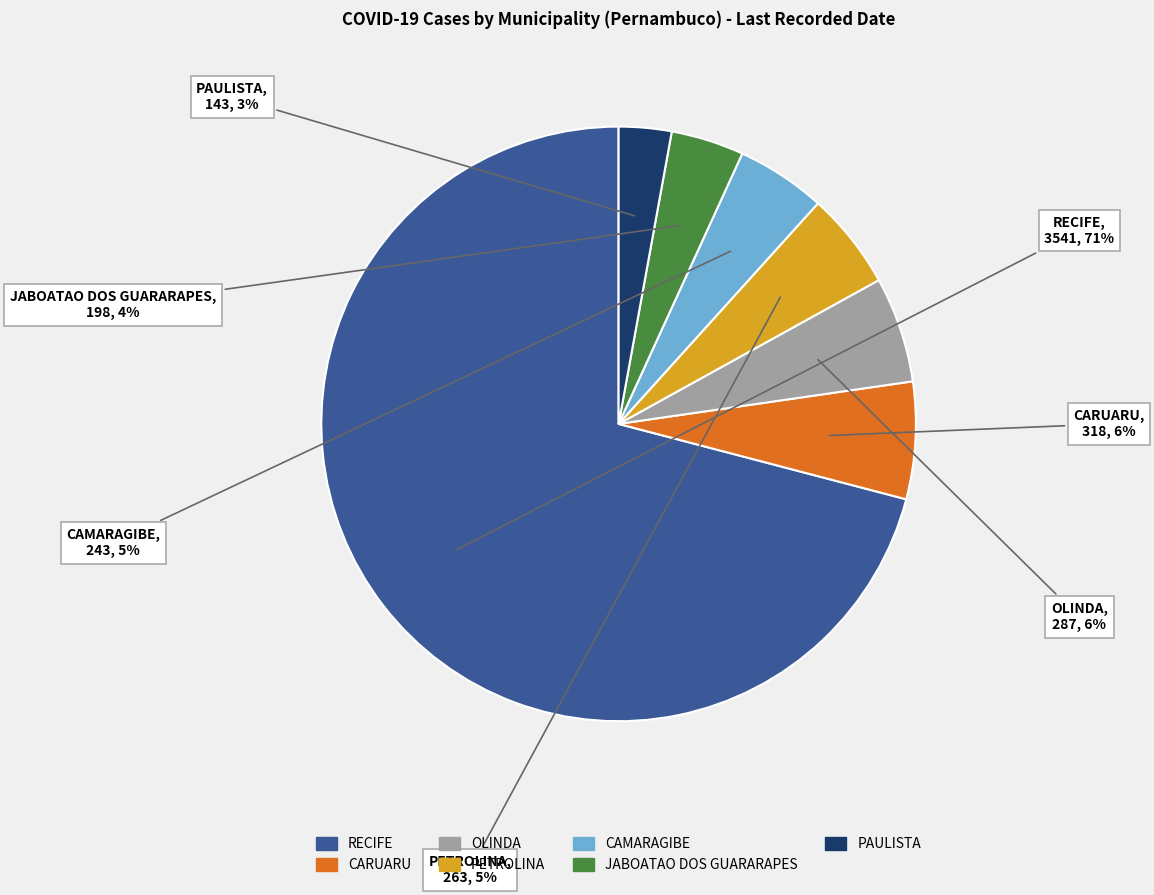

Which slice is the smallest?

PAULISTA